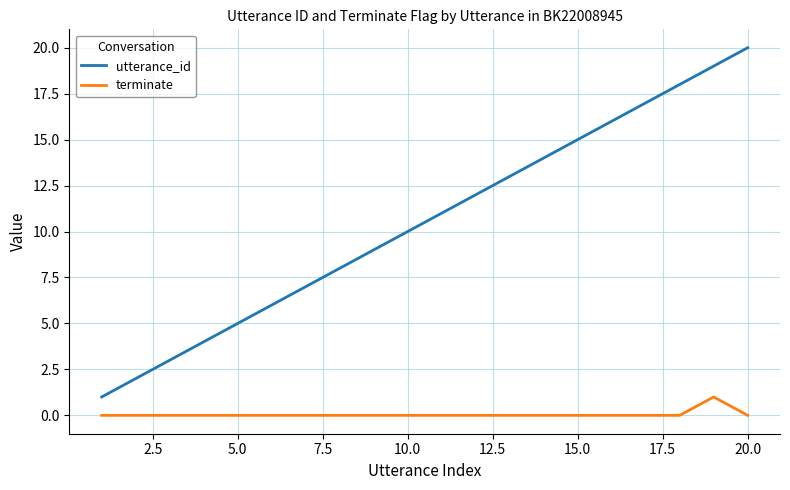

Which series has the largest range (max minus min)?

utterance_id